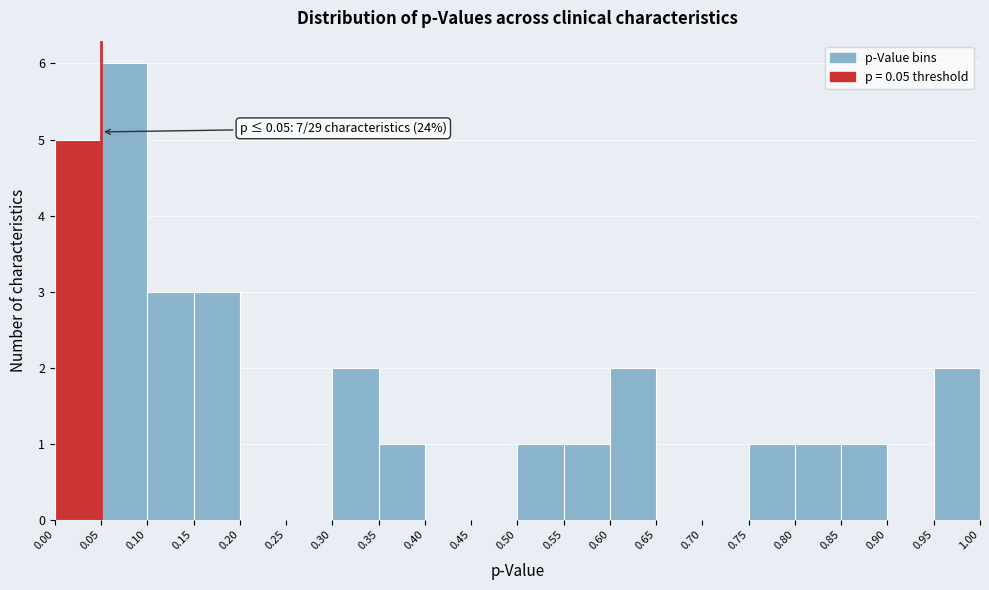

Over which range of the x-axis is the bar tallest?

0.05 to 0.10